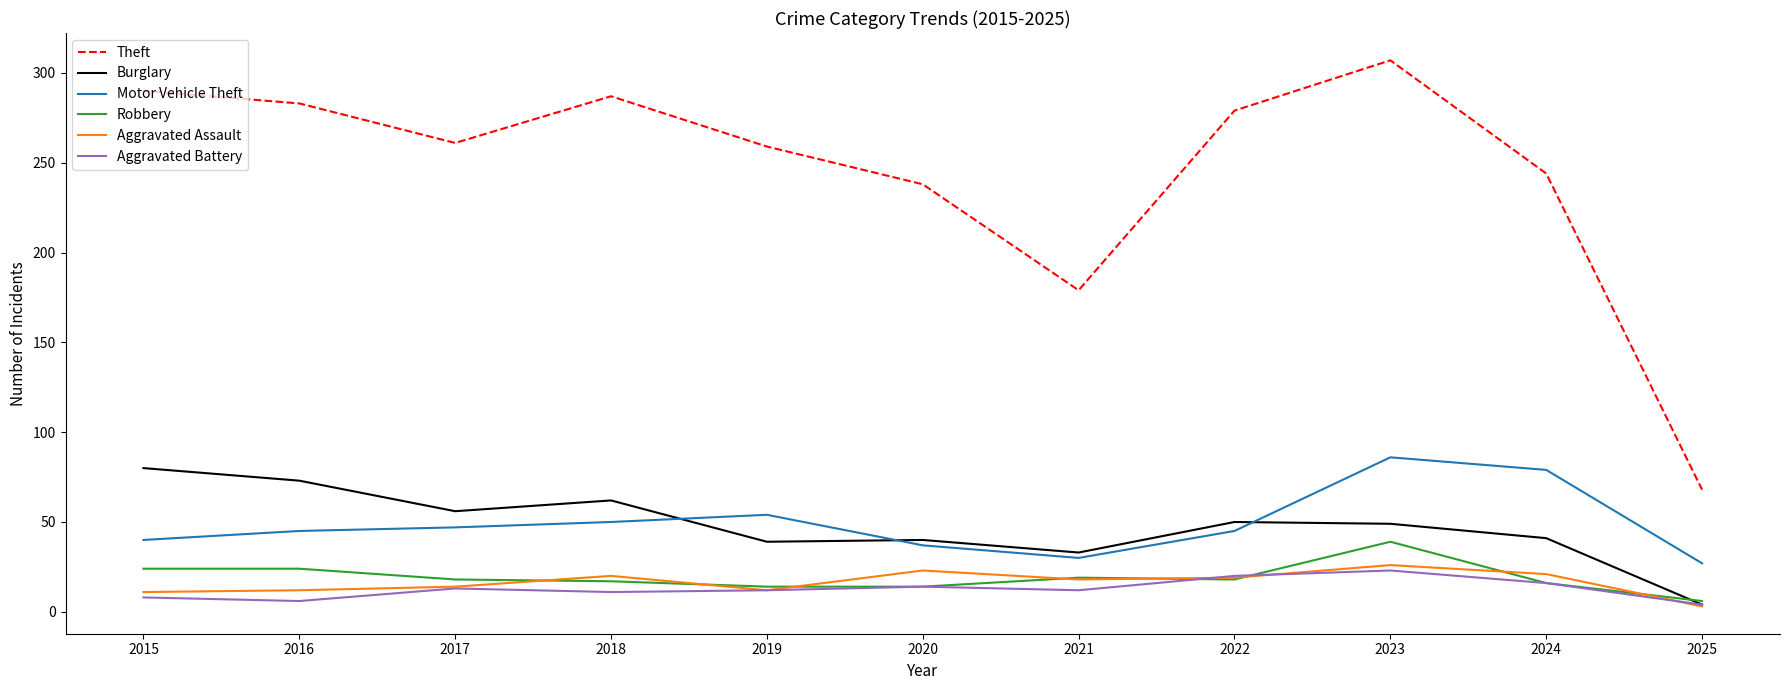

Is the value of Motor Vehicle Theft at 2021 greater than the value of Aggravated Battery at 2016?

Yes